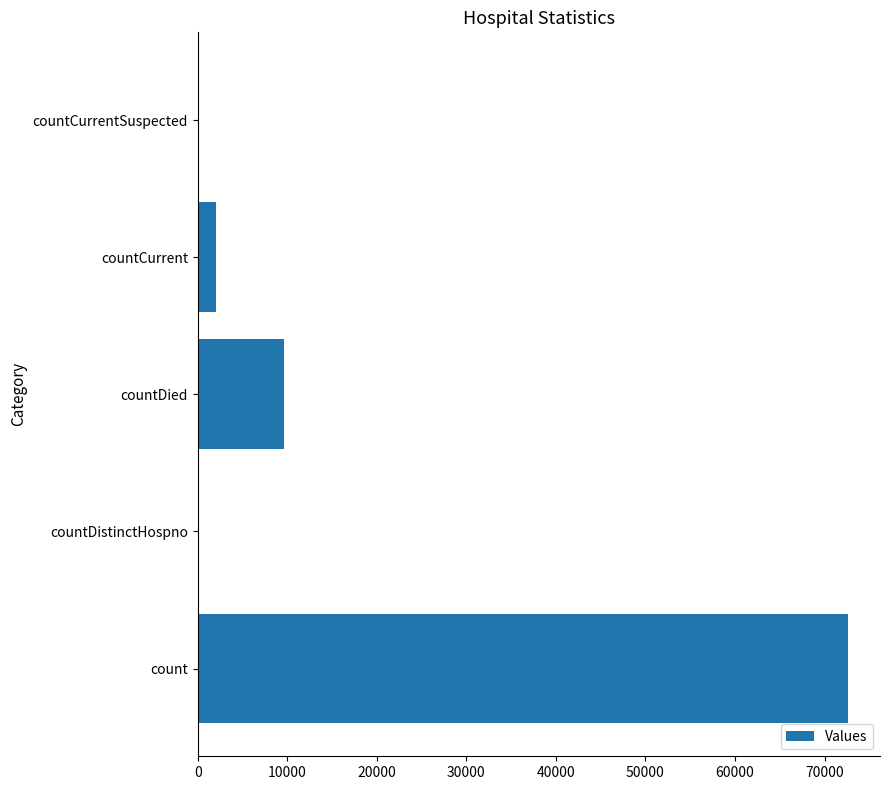

Count the number of data series in this chart.

1